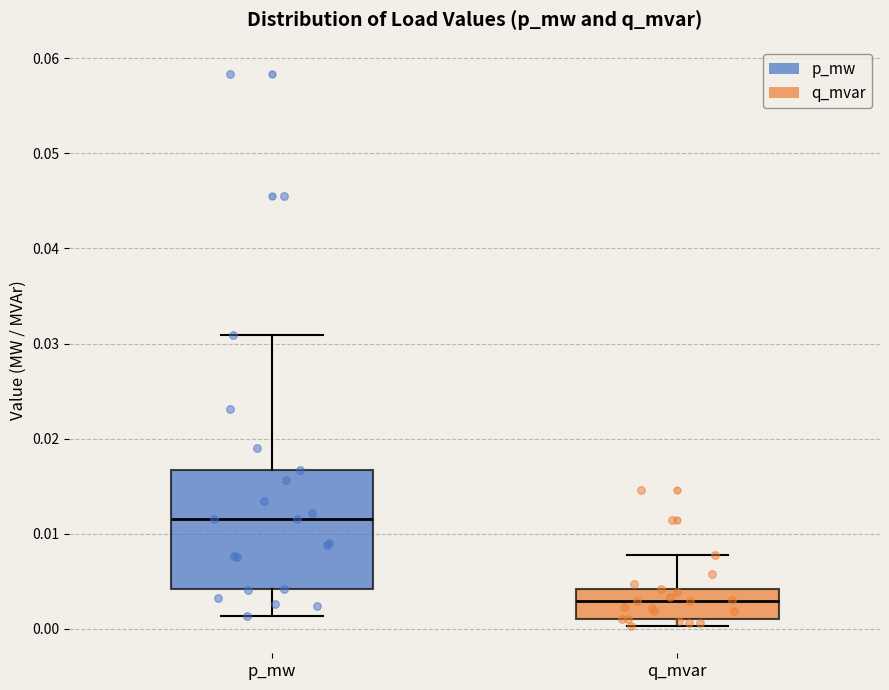

Where is the upper edge of the box for q_mvar on the y-axis? The values are not printed on the chart, so give them approximately, as read against the axis.

0.004